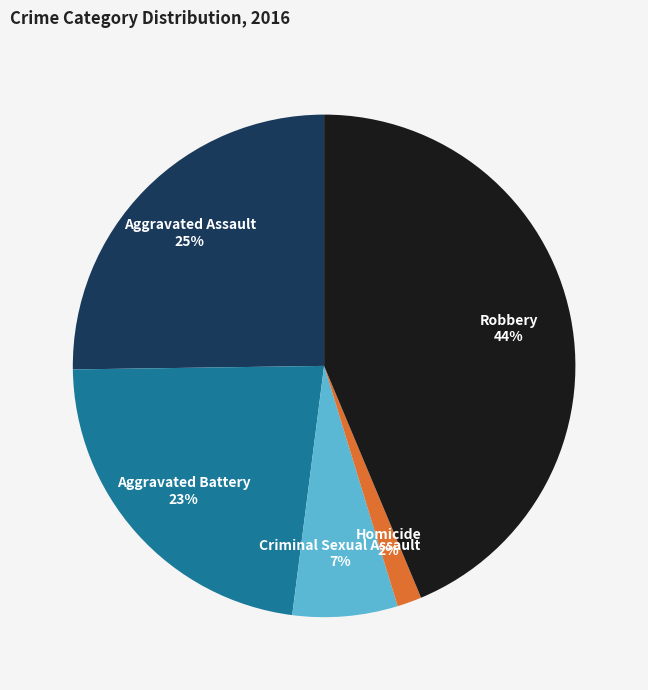

What is the smallest slice in the pie chart?

Homicide